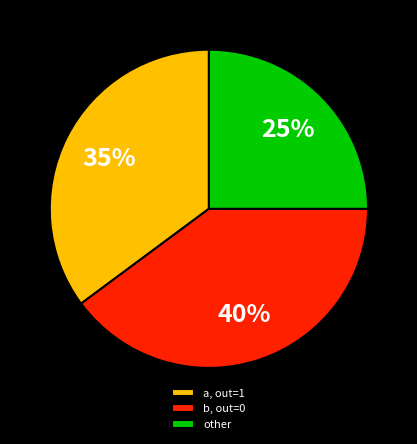

Is the sum of b, out=0 and other greater than half?

Yes